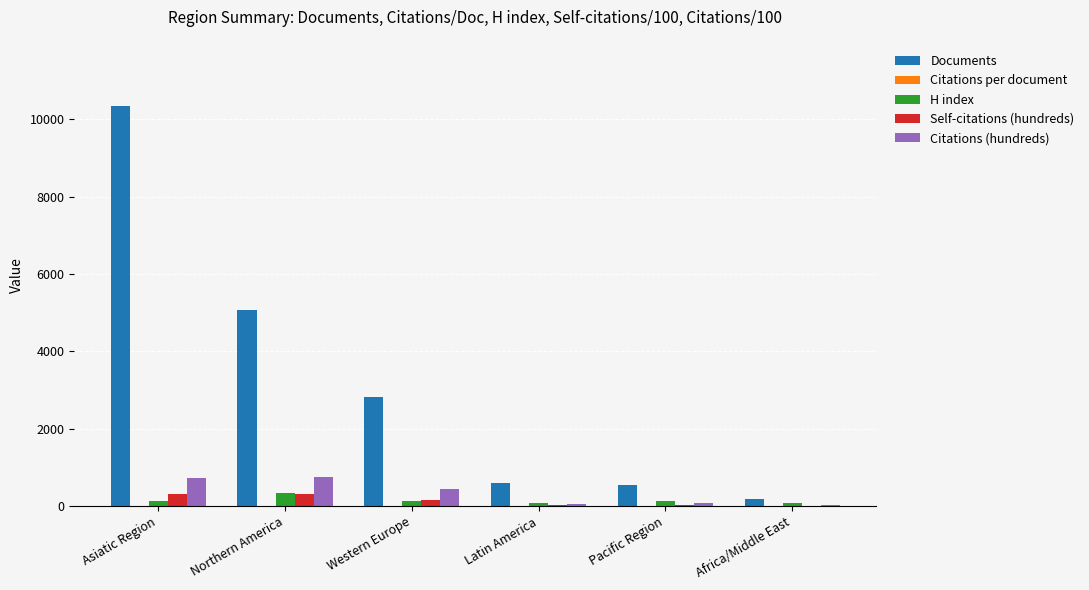

Which series has the largest total across all categories?

Documents